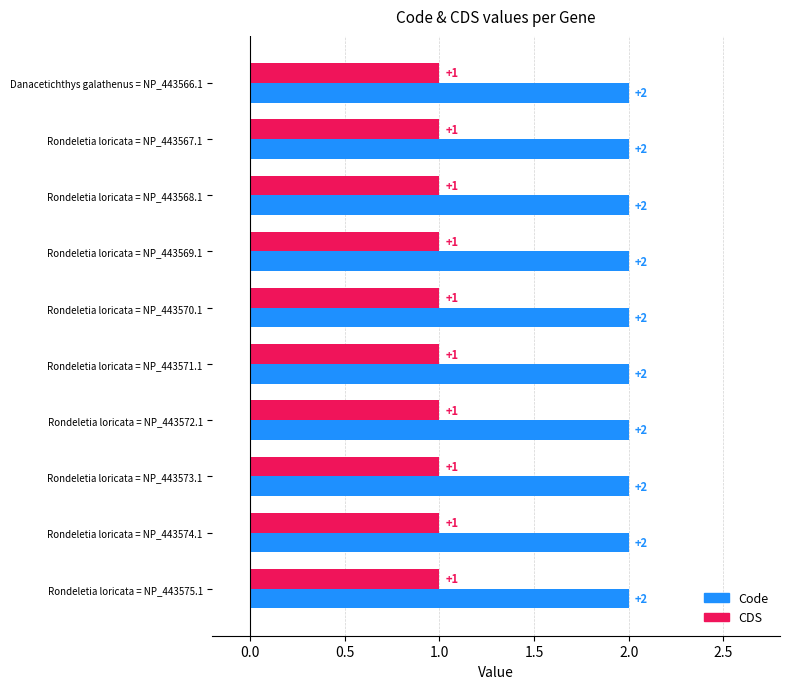

List the series in order of their overall mean, lowest first.

CDS, Code